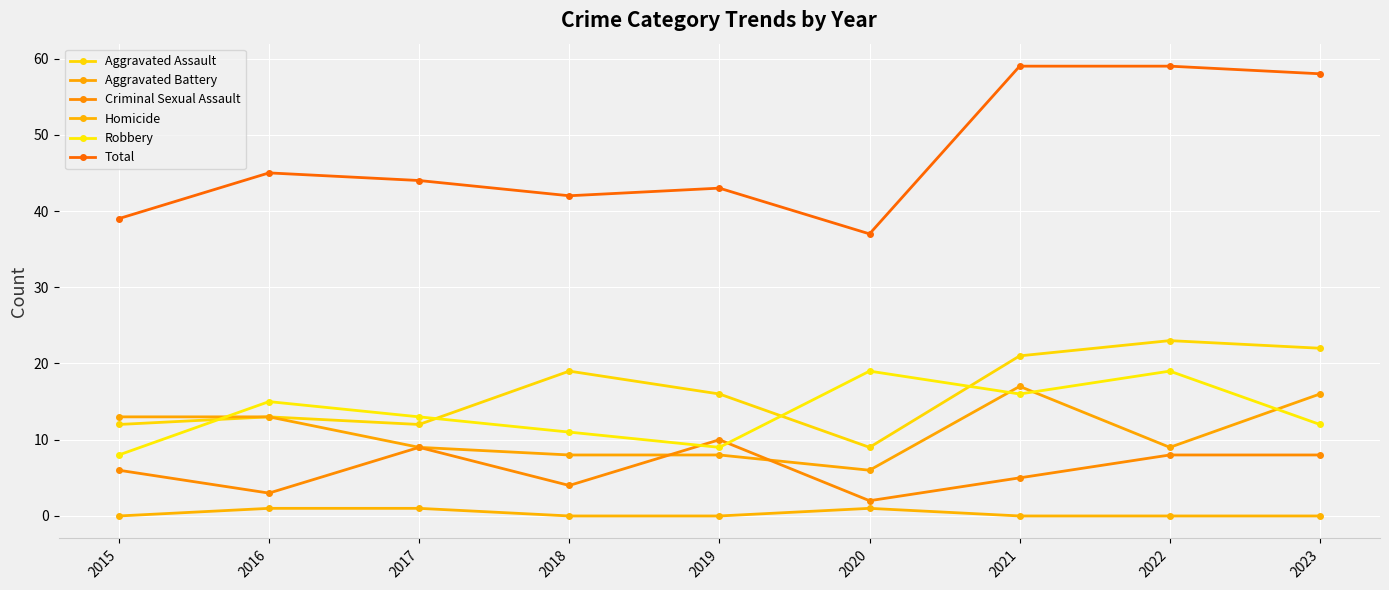

At how many categories does at least one series exceed 58?

2